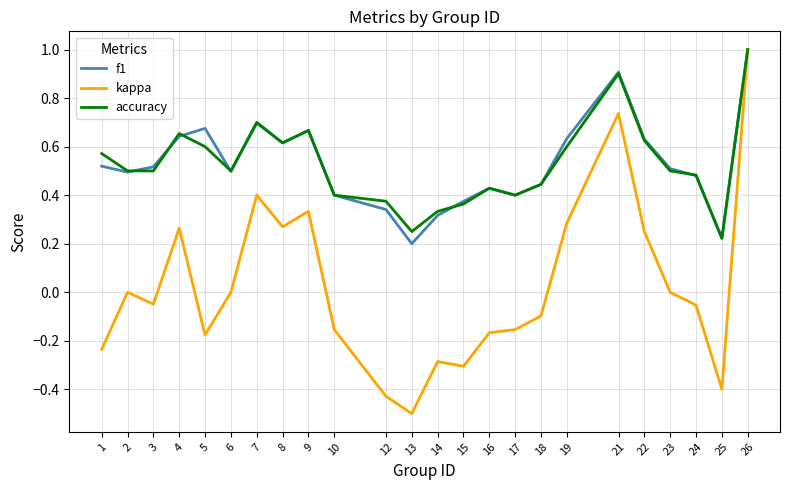

Count the number of categories in the chart.

24